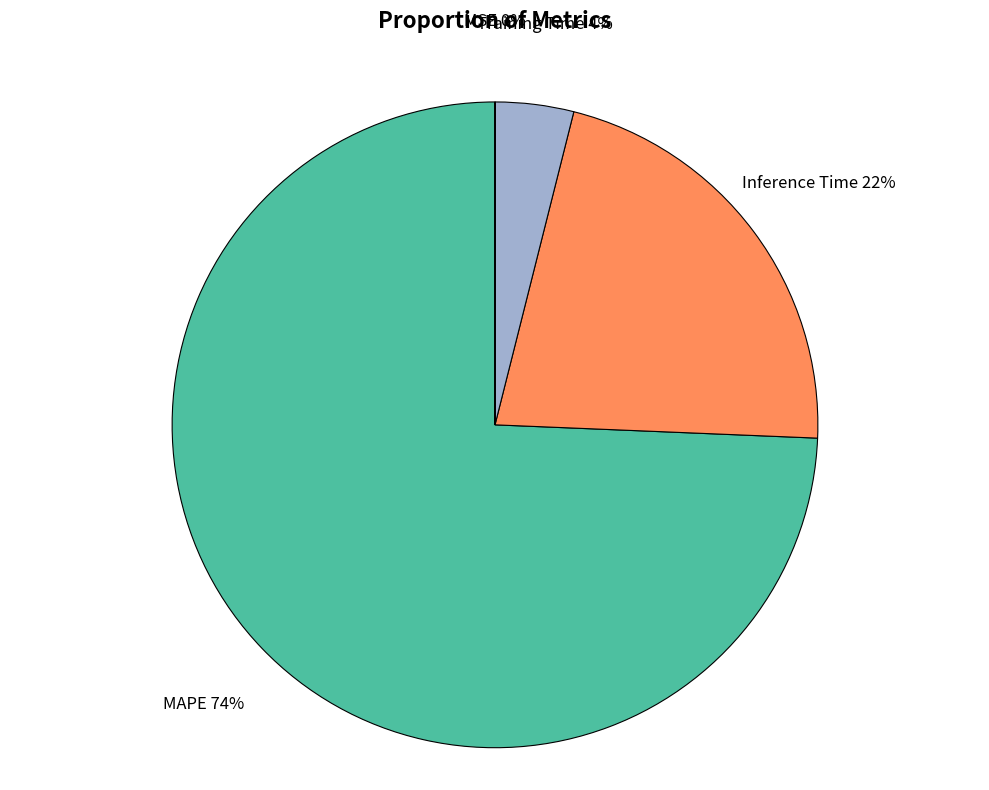

Is the sum of Training Time and Inference Time greater than half?

No